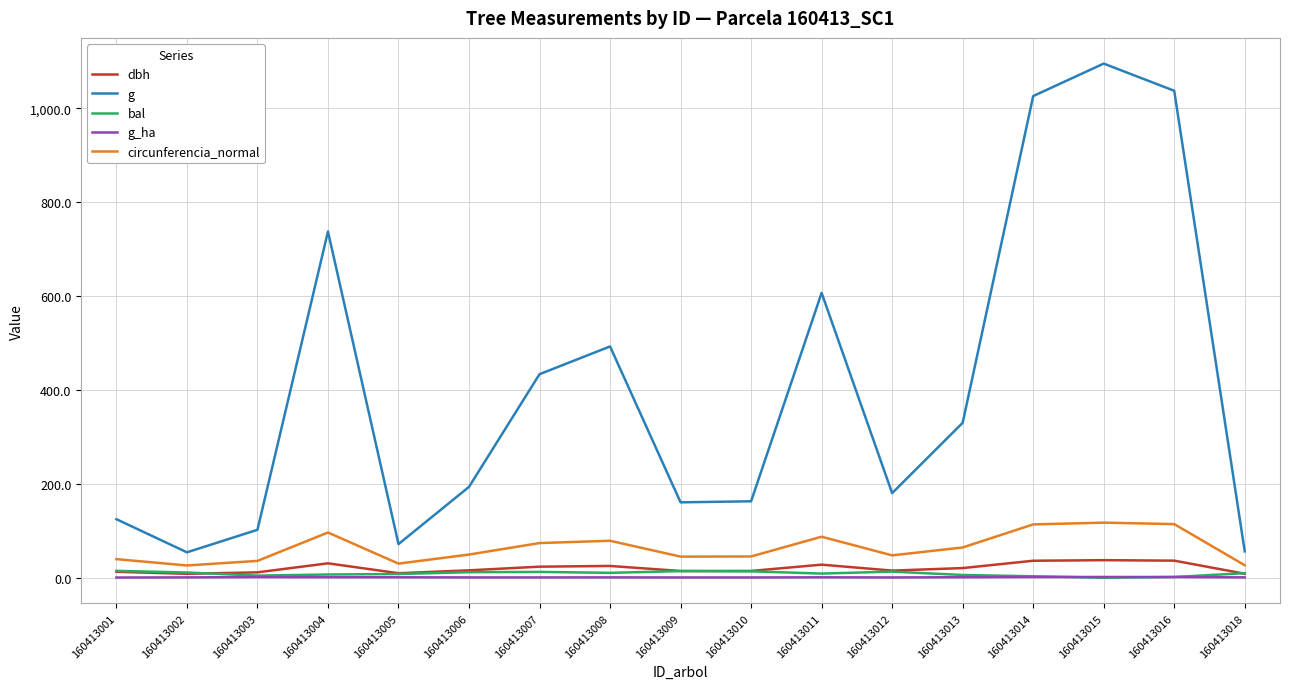

How many lines are shown in the chart?

5